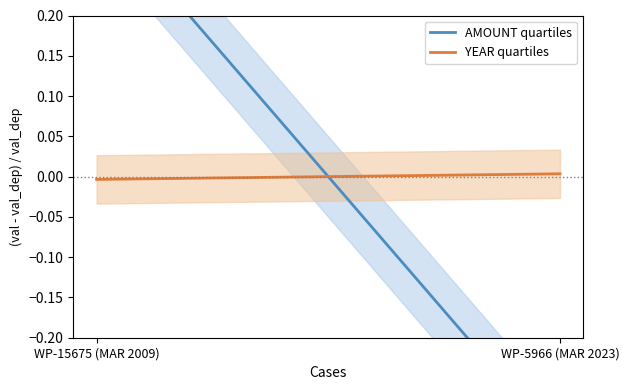

What is the label of the 1st point from the left?

WP-15675 (MAR 2009)